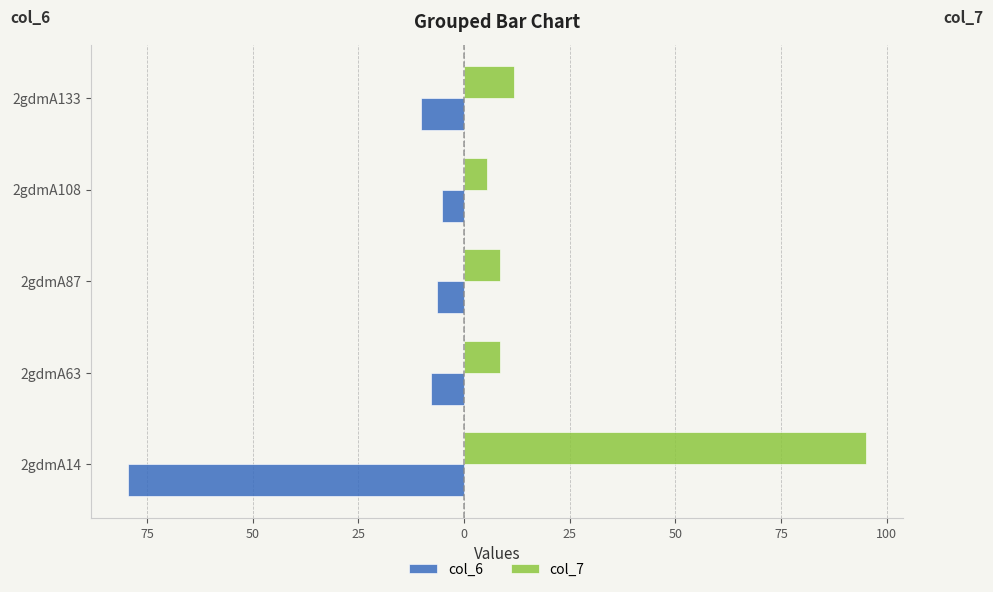

What are all the series names shown in the legend?

col_6, col_7